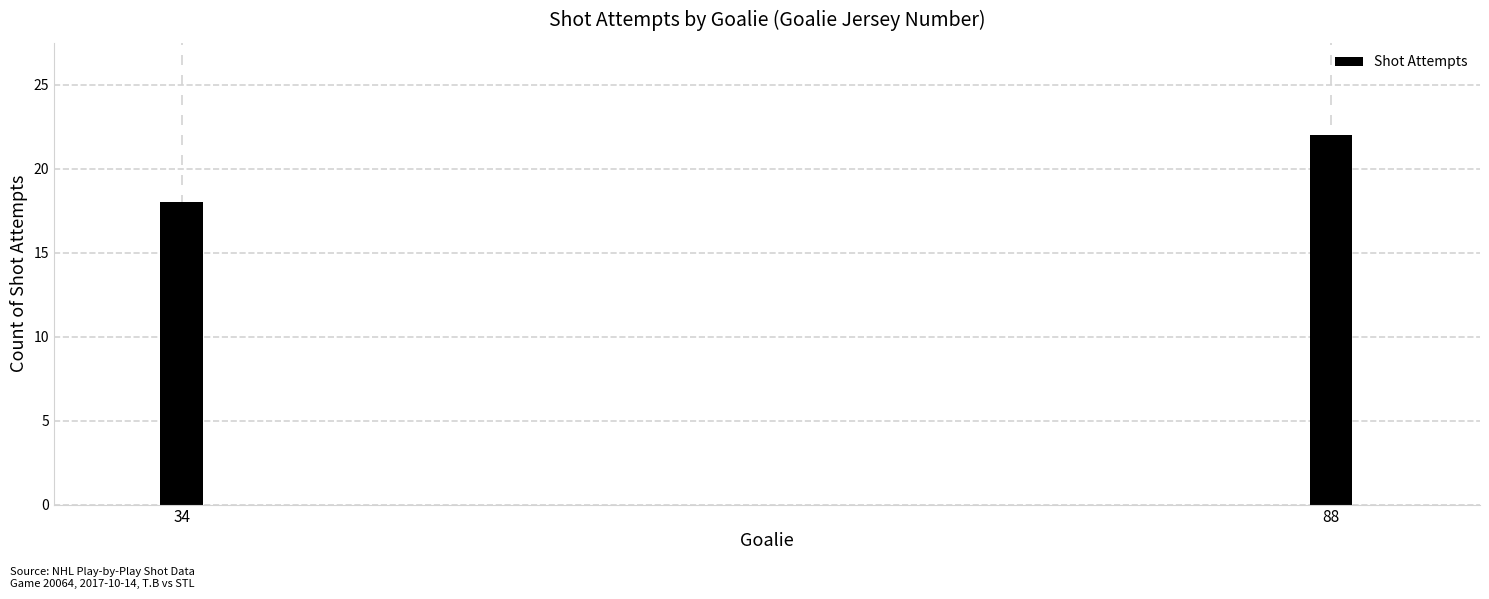

Reading left to right, extract all data points from this chart.

34=18	88=22